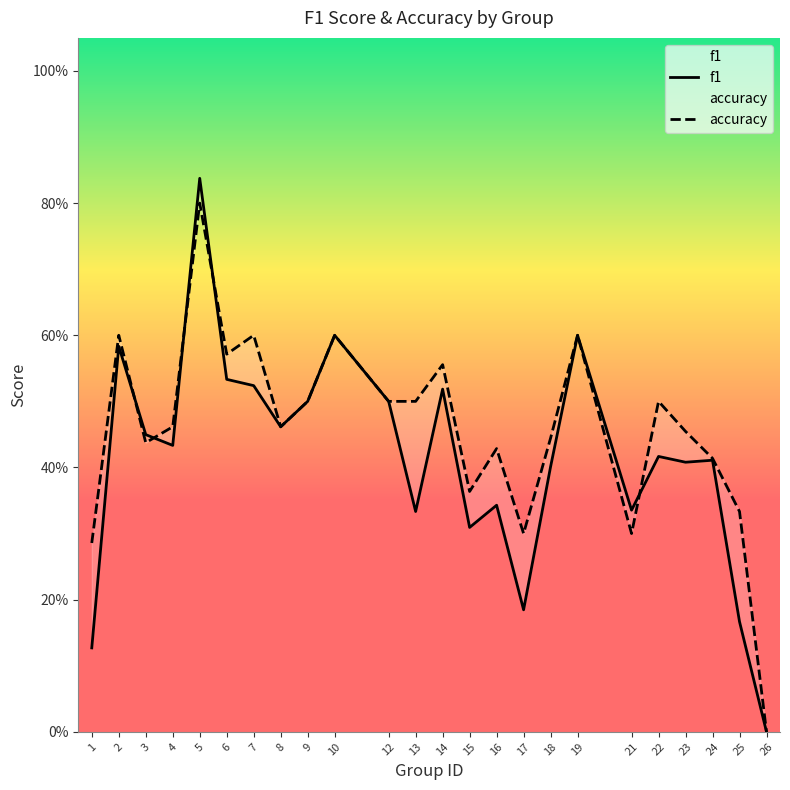

What is the sum of the accuracy values at 22 and 21?

0.8